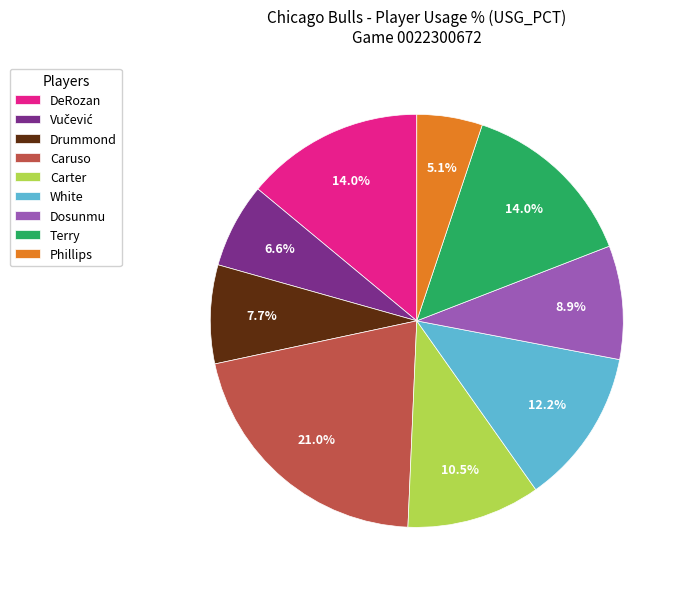

Combined, do Dosunmu and White account for over 50%?

No